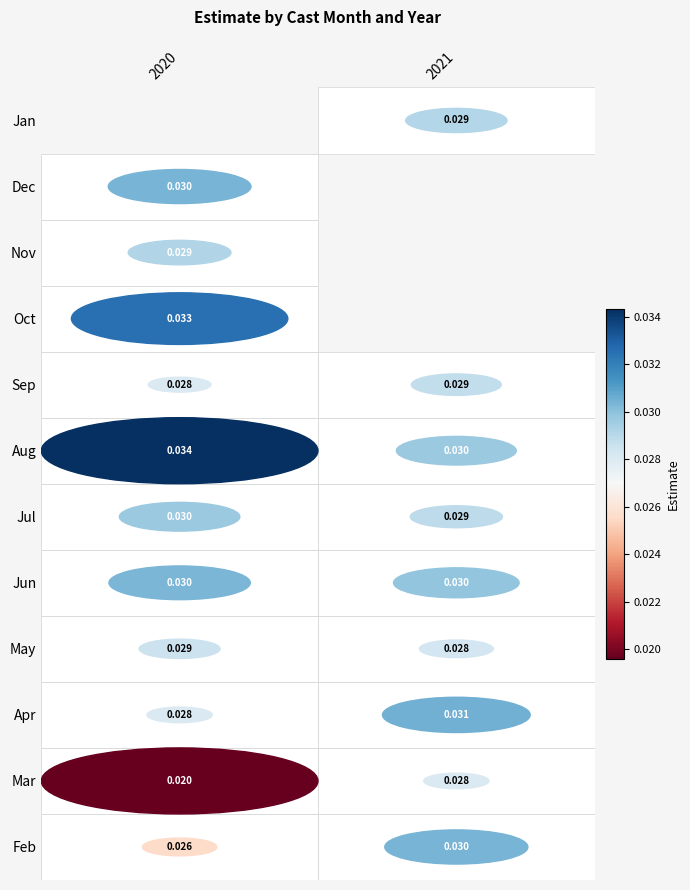

Count the number of categories in the chart.

2